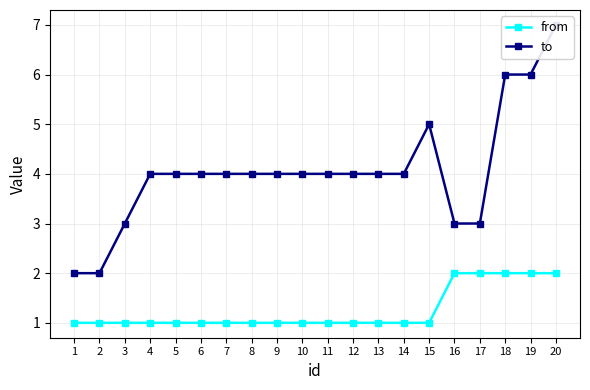

True or false: from has more than 2 interior local peaks.

False